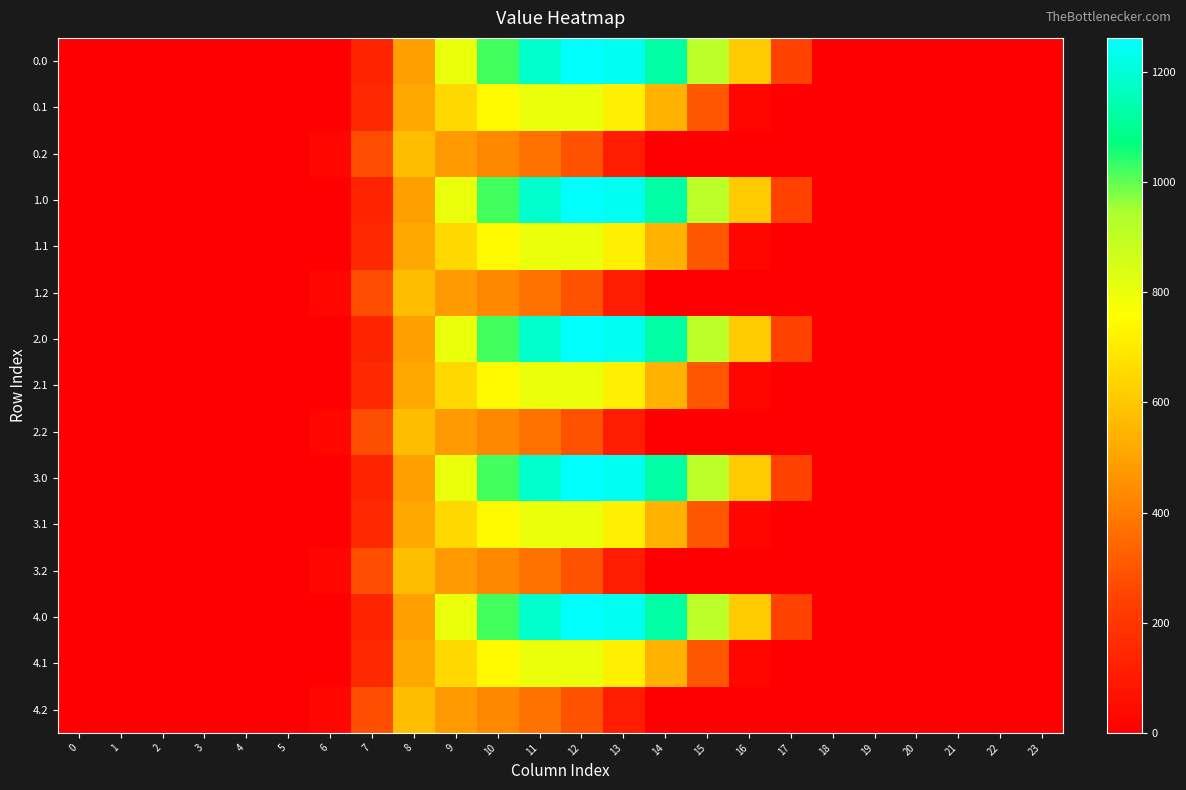

Reading left to right, extract all data points from this chart.

0.0: 0=0.0	1=0.0	2=0.0	3=0.0	4=0.0	5=0.0	6=0.0	7=134.3	8=489.3	9=804.0	10=1023.2	11=1185.2	12=1261.6	13=1237.4	14=1128.6	15=911.8	16=613.0	17=243.5	18=0.0	19=0.0	20=0.0	21=0.0	22=0.0	23=0.0
0.1: 0=0.0	1=0.0	2=0.0	3=0.0	4=0.0	5=0.0	6=0.0	7=153.2	8=514.8	9=646.9	10=742.1	11=800.2	12=806.9	13=715.3	14=544.1	15=301.4	16=26.8	17=0.0	18=0.0	19=0.0	20=0.0	21=0.0	22=0.0	23=0.0
0.2: 0=0.0	1=0.0	2=0.0	3=0.0	4=0.0	5=0.0	6=29.3	7=276.9	8=576.6	9=480.7	10=430.5	11=374.4	12=289.5	13=107.8	14=0.0	15=0.0	16=0.0	17=0.0	18=0.0	19=0.0	20=0.0	21=0.0	22=0.0	23=0.0
1.0: 0=0.0	1=0.0	2=0.0	3=0.0	4=0.0	5=0.0	6=0.0	7=134.3	8=489.3	9=804.0	10=1023.2	11=1185.2	12=1261.6	13=1237.4	14=1128.6	15=911.8	16=613.0	17=243.5	18=0.0	19=0.0	20=0.0	21=0.0	22=0.0	23=0.0
1.1: 0=0.0	1=0.0	2=0.0	3=0.0	4=0.0	5=0.0	6=0.0	7=153.2	8=514.8	9=646.9	10=742.1	11=800.2	12=806.9	13=715.3	14=544.1	15=301.4	16=26.8	17=0.0	18=0.0	19=0.0	20=0.0	21=0.0	22=0.0	23=0.0
1.2: 0=0.0	1=0.0	2=0.0	3=0.0	4=0.0	5=0.0	6=29.3	7=276.9	8=576.6	9=480.7	10=430.5	11=374.4	12=289.5	13=107.8	14=0.0	15=0.0	16=0.0	17=0.0	18=0.0	19=0.0	20=0.0	21=0.0	22=0.0	23=0.0
2.0: 0=0.0	1=0.0	2=0.0	3=0.0	4=0.0	5=0.0	6=0.0	7=134.3	8=489.3	9=804.0	10=1023.2	11=1185.2	12=1261.6	13=1237.4	14=1128.6	15=911.8	16=613.0	17=243.5	18=0.0	19=0.0	20=0.0	21=0.0	22=0.0	23=0.0
2.1: 0=0.0	1=0.0	2=0.0	3=0.0	4=0.0	5=0.0	6=0.0	7=153.2	8=514.8	9=646.9	10=742.1	11=800.2	12=806.9	13=715.3	14=544.1	15=301.4	16=26.8	17=0.0	18=0.0	19=0.0	20=0.0	21=0.0	22=0.0	23=0.0
2.2: 0=0.0	1=0.0	2=0.0	3=0.0	4=0.0	5=0.0	6=29.3	7=276.9	8=576.6	9=480.7	10=430.5	11=374.4	12=289.5	13=107.8	14=0.0	15=0.0	16=0.0	17=0.0	18=0.0	19=0.0	20=0.0	21=0.0	22=0.0	23=0.0
3.0: 0=0.0	1=0.0	2=0.0	3=0.0	4=0.0	5=0.0	6=0.0	7=134.3	8=489.3	9=804.0	10=1023.2	11=1185.2	12=1261.6	13=1237.4	14=1128.6	15=911.8	16=613.0	17=243.5	18=0.0	19=0.0	20=0.0	21=0.0	22=0.0	23=0.0
3.1: 0=0.0	1=0.0	2=0.0	3=0.0	4=0.0	5=0.0	6=0.0	7=153.2	8=514.8	9=646.9	10=742.1	11=800.2	12=806.9	13=715.3	14=544.1	15=301.4	16=26.8	17=0.0	18=0.0	19=0.0	20=0.0	21=0.0	22=0.0	23=0.0
3.2: 0=0.0	1=0.0	2=0.0	3=0.0	4=0.0	5=0.0	6=29.3	7=276.9	8=576.6	9=480.7	10=430.5	11=374.4	12=289.5	13=107.8	14=0.0	15=0.0	16=0.0	17=0.0	18=0.0	19=0.0	20=0.0	21=0.0	22=0.0	23=0.0
4.0: 0=0.0	1=0.0	2=0.0	3=0.0	4=0.0	5=0.0	6=0.0	7=134.3	8=489.3	9=804.0	10=1023.2	11=1185.2	12=1261.6	13=1237.4	14=1128.6	15=911.8	16=613.0	17=243.5	18=0.0	19=0.0	20=0.0	21=0.0	22=0.0	23=0.0
4.1: 0=0.0	1=0.0	2=0.0	3=0.0	4=0.0	5=0.0	6=0.0	7=153.2	8=514.8	9=646.9	10=742.1	11=800.2	12=806.9	13=715.3	14=544.1	15=301.4	16=26.8	17=0.0	18=0.0	19=0.0	20=0.0	21=0.0	22=0.0	23=0.0
4.2: 0=0.0	1=0.0	2=0.0	3=0.0	4=0.0	5=0.0	6=29.3	7=276.9	8=576.6	9=480.7	10=430.5	11=374.4	12=289.5	13=107.8	14=0.0	15=0.0	16=0.0	17=0.0	18=0.0	19=0.0	20=0.0	21=0.0	22=0.0	23=0.0